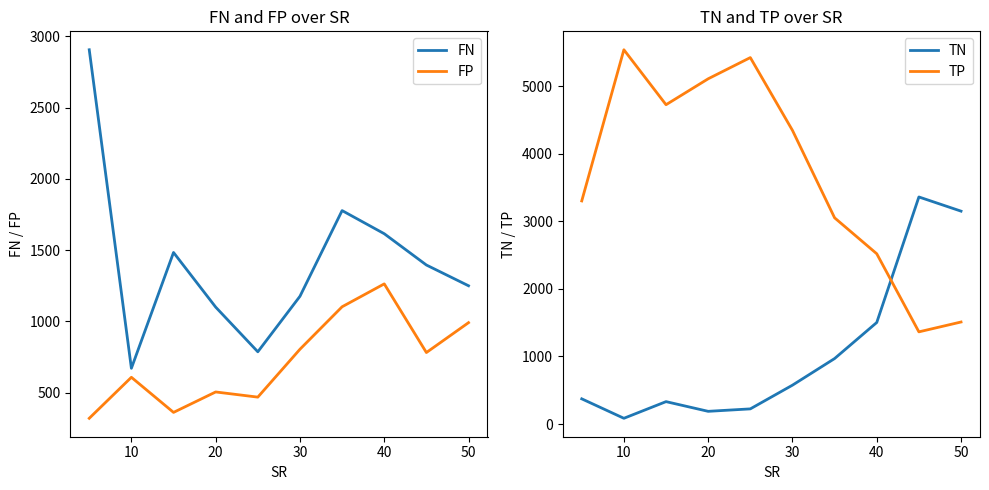

How many times do TP and FN cross each other?

2